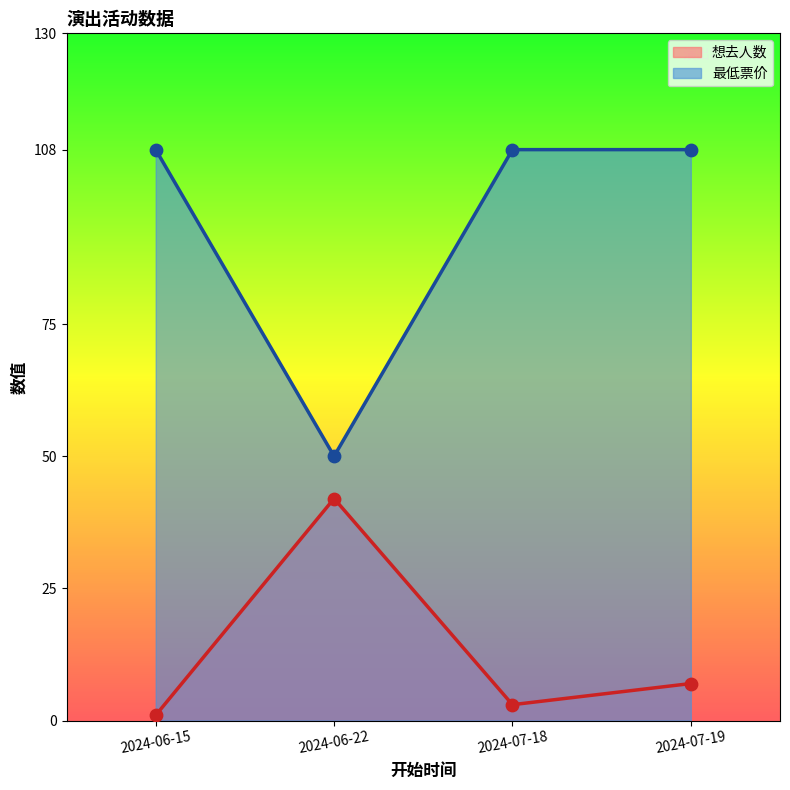

Which series contains the lowest Y value?

想去人数